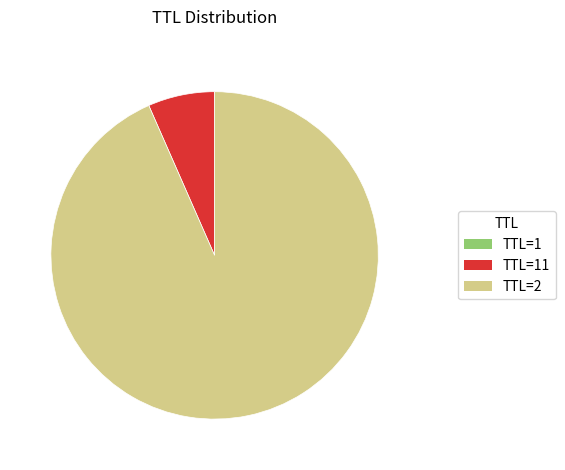

Which slice is the largest?

TTL=2